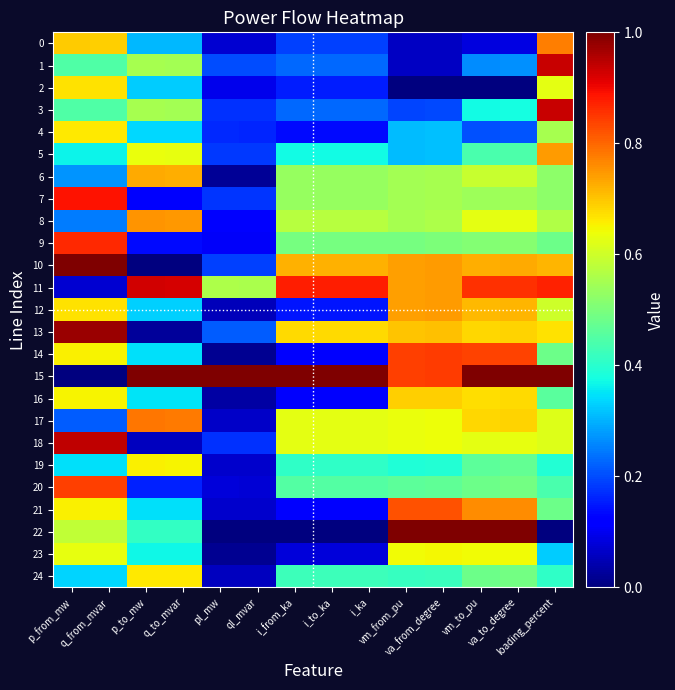

Reading right to left, what are all the values shown in this chart?

0: loading_percent=0.8	va_to_degree=0.1	vm_to_pu=0.1	va_from_degree=0.1	vm_from_pu=0.1	i_ka=0.2	i_to_ka=0.2	i_from_ka=0.2	ql_mvar=0.1	pl_mw=0.1	q_to_mvar=0.3	p_to_mw=0.3	q_from_mvar=0.7	p_from_mw=0.7
1: loading_percent=0.9	va_to_degree=0.3	vm_to_pu=0.3	va_from_degree=0.1	vm_from_pu=0.1	i_ka=0.2	i_to_ka=0.2	i_from_ka=0.2	ql_mvar=0.2	pl_mw=0.2	q_to_mvar=0.5	p_to_mw=0.6	q_from_mvar=0.4	p_from_mw=0.4
2: loading_percent=0.6	va_to_degree=0.0	vm_to_pu=0.0	va_from_degree=0.0	vm_from_pu=0.0	i_ka=0.2	i_to_ka=0.2	i_from_ka=0.2	ql_mvar=0.1	pl_mw=0.1	q_to_mvar=0.3	p_to_mw=0.3	q_from_mvar=0.7	p_from_mw=0.7
3: loading_percent=0.9	va_to_degree=0.4	vm_to_pu=0.4	va_from_degree=0.2	vm_from_pu=0.2	i_ka=0.2	i_to_ka=0.2	i_from_ka=0.2	ql_mvar=0.2	pl_mw=0.2	q_to_mvar=0.6	p_to_mw=0.6	q_from_mvar=0.4	p_from_mw=0.4
4: loading_percent=0.6	va_to_degree=0.2	vm_to_pu=0.2	va_from_degree=0.3	vm_from_pu=0.3	i_ka=0.1	i_to_ka=0.1	i_from_ka=0.1	ql_mvar=0.2	pl_mw=0.2	q_to_mvar=0.3	p_to_mw=0.3	q_from_mvar=0.7	p_from_mw=0.7
5: loading_percent=0.7	va_to_degree=0.4	vm_to_pu=0.4	va_from_degree=0.3	vm_from_pu=0.3	i_ka=0.4	i_to_ka=0.4	i_from_ka=0.4	ql_mvar=0.2	pl_mw=0.2	q_to_mvar=0.6	p_to_mw=0.6	q_from_mvar=0.4	p_from_mw=0.4
6: loading_percent=0.5	va_to_degree=0.6	vm_to_pu=0.6	va_from_degree=0.6	vm_from_pu=0.5	i_ka=0.5	i_to_ka=0.5	i_from_ka=0.5	ql_mvar=0.0	pl_mw=0.0	q_to_mvar=0.7	p_to_mw=0.7	q_from_mvar=0.3	p_from_mw=0.3
7: loading_percent=0.5	va_to_degree=0.5	vm_to_pu=0.5	va_from_degree=0.6	vm_from_pu=0.5	i_ka=0.5	i_to_ka=0.5	i_from_ka=0.5	ql_mvar=0.2	pl_mw=0.2	q_to_mvar=0.1	p_to_mw=0.1	q_from_mvar=0.9	p_from_mw=0.9
8: loading_percent=0.6	va_to_degree=0.6	vm_to_pu=0.6	va_from_degree=0.6	vm_from_pu=0.6	i_ka=0.6	i_to_ka=0.6	i_from_ka=0.6	ql_mvar=0.1	pl_mw=0.1	q_to_mvar=0.7	p_to_mw=0.8	q_from_mvar=0.2	p_from_mw=0.2
9: loading_percent=0.5	va_to_degree=0.5	vm_to_pu=0.5	va_from_degree=0.5	vm_from_pu=0.5	i_ka=0.5	i_to_ka=0.5	i_from_ka=0.5	ql_mvar=0.1	pl_mw=0.1	q_to_mvar=0.1	p_to_mw=0.1	q_from_mvar=0.9	p_from_mw=0.9
10: loading_percent=0.7	va_to_degree=0.7	vm_to_pu=0.7	va_from_degree=0.7	vm_from_pu=0.7	i_ka=0.7	i_to_ka=0.7	i_from_ka=0.7	ql_mvar=0.2	pl_mw=0.2	q_to_mvar=0.0	p_to_mw=0.0	q_from_mvar=1.0	p_from_mw=1.0
11: loading_percent=0.9	va_to_degree=0.9	vm_to_pu=0.9	va_from_degree=0.7	vm_from_pu=0.7	i_ka=0.9	i_to_ka=0.9	i_from_ka=0.9	ql_mvar=0.6	pl_mw=0.6	q_to_mvar=0.9	p_to_mw=0.9	q_from_mvar=0.1	p_from_mw=0.1
12: loading_percent=0.6	va_to_degree=0.7	vm_to_pu=0.7	va_from_degree=0.7	vm_from_pu=0.7	i_ka=0.1	i_to_ka=0.1	i_from_ka=0.1	ql_mvar=0.1	pl_mw=0.1	q_to_mvar=0.3	p_to_mw=0.3	q_from_mvar=0.7	p_from_mw=0.7
13: loading_percent=0.7	va_to_degree=0.7	vm_to_pu=0.7	va_from_degree=0.7	vm_from_pu=0.7	i_ka=0.7	i_to_ka=0.7	i_from_ka=0.7	ql_mvar=0.2	pl_mw=0.2	q_to_mvar=0.0	p_to_mw=0.0	q_from_mvar=1.0	p_from_mw=1.0
14: loading_percent=0.5	va_to_degree=0.8	vm_to_pu=0.8	va_from_degree=0.8	vm_from_pu=0.8	i_ka=0.1	i_to_ka=0.1	i_from_ka=0.1	ql_mvar=0.0	pl_mw=0.0	q_to_mvar=0.3	p_to_mw=0.3	q_from_mvar=0.7	p_from_mw=0.7
15: loading_percent=1.0	va_to_degree=1.0	vm_to_pu=1.0	va_from_degree=0.8	vm_from_pu=0.8	i_ka=1.0	i_to_ka=1.0	i_from_ka=1.0	ql_mvar=1.0	pl_mw=1.0	q_to_mvar=1.0	p_to_mw=1.0	q_from_mvar=0.0	p_from_mw=0.0
16: loading_percent=0.5	va_to_degree=0.7	vm_to_pu=0.7	va_from_degree=0.7	vm_from_pu=0.7	i_ka=0.1	i_to_ka=0.1	i_from_ka=0.1	ql_mvar=0.0	pl_mw=0.0	q_to_mvar=0.3	p_to_mw=0.3	q_from_mvar=0.6	p_from_mw=0.6
17: loading_percent=0.6	va_to_degree=0.7	vm_to_pu=0.7	va_from_degree=0.6	vm_from_pu=0.6	i_ka=0.6	i_to_ka=0.6	i_from_ka=0.6	ql_mvar=0.1	pl_mw=0.1	q_to_mvar=0.8	p_to_mw=0.8	q_from_mvar=0.2	p_from_mw=0.2
18: loading_percent=0.6	va_to_degree=0.6	vm_to_pu=0.6	va_from_degree=0.6	vm_from_pu=0.6	i_ka=0.6	i_to_ka=0.6	i_from_ka=0.6	ql_mvar=0.2	pl_mw=0.2	q_to_mvar=0.1	p_to_mw=0.1	q_from_mvar=0.9	p_from_mw=0.9
19: loading_percent=0.4	va_to_degree=0.5	vm_to_pu=0.5	va_from_degree=0.4	vm_from_pu=0.4	i_ka=0.4	i_to_ka=0.4	i_from_ka=0.4	ql_mvar=0.1	pl_mw=0.1	q_to_mvar=0.7	p_to_mw=0.7	q_from_mvar=0.3	p_from_mw=0.3
20: loading_percent=0.4	va_to_degree=0.5	vm_to_pu=0.5	va_from_degree=0.5	vm_from_pu=0.5	i_ka=0.5	i_to_ka=0.5	i_from_ka=0.5	ql_mvar=0.1	pl_mw=0.1	q_to_mvar=0.2	p_to_mw=0.2	q_from_mvar=0.8	p_from_mw=0.8
21: loading_percent=0.5	va_to_degree=0.8	vm_to_pu=0.8	va_from_degree=0.8	vm_from_pu=0.8	i_ka=0.1	i_to_ka=0.1	i_from_ka=0.1	ql_mvar=0.1	pl_mw=0.1	q_to_mvar=0.3	p_to_mw=0.3	q_from_mvar=0.7	p_from_mw=0.7
22: loading_percent=0.0	va_to_degree=1.0	vm_to_pu=1.0	va_from_degree=1.0	vm_from_pu=1.0	i_ka=0.0	i_to_ka=0.0	i_from_ka=0.0	ql_mvar=0.0	pl_mw=0.0	q_to_mvar=0.4	p_to_mw=0.4	q_from_mvar=0.6	p_from_mw=0.6
23: loading_percent=0.3	va_to_degree=0.6	vm_to_pu=0.6	va_from_degree=0.6	vm_from_pu=0.6	i_ka=0.1	i_to_ka=0.1	i_from_ka=0.1	ql_mvar=0.0	pl_mw=0.0	q_to_mvar=0.4	p_to_mw=0.4	q_from_mvar=0.6	p_from_mw=0.6
24: loading_percent=0.4	va_to_degree=0.5	vm_to_pu=0.5	va_from_degree=0.4	vm_from_pu=0.4	i_ka=0.4	i_to_ka=0.4	i_from_ka=0.4	ql_mvar=0.1	pl_mw=0.1	q_to_mvar=0.7	p_to_mw=0.7	q_from_mvar=0.3	p_from_mw=0.3